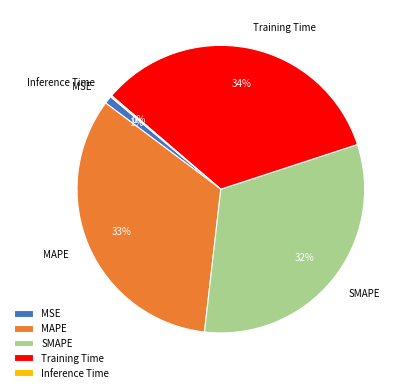

Does any single category account for the majority?

No